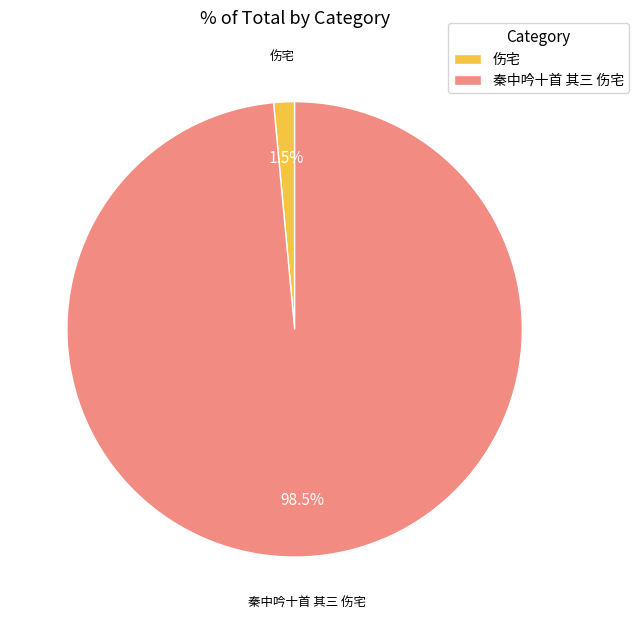

Which has a higher value, 秦中吟十首 其三 伤宅 or 伤宅?

秦中吟十首 其三 伤宅